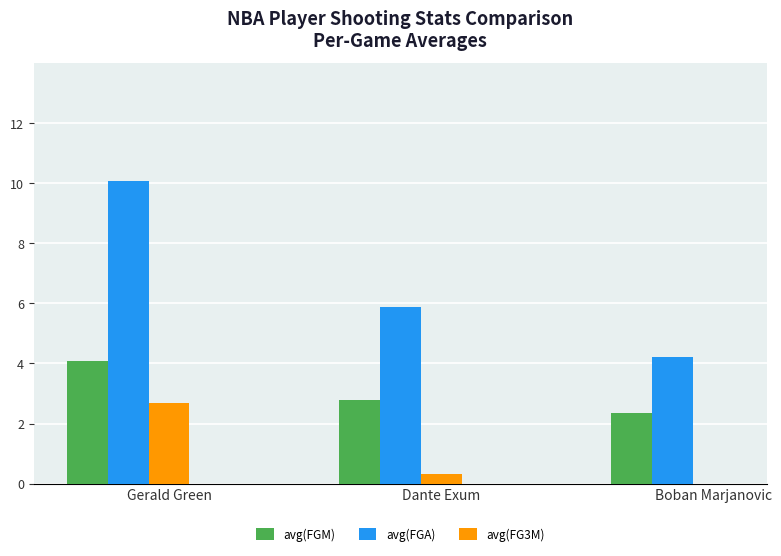

At which label is avg(FGA) closest to 7?

Dante Exum